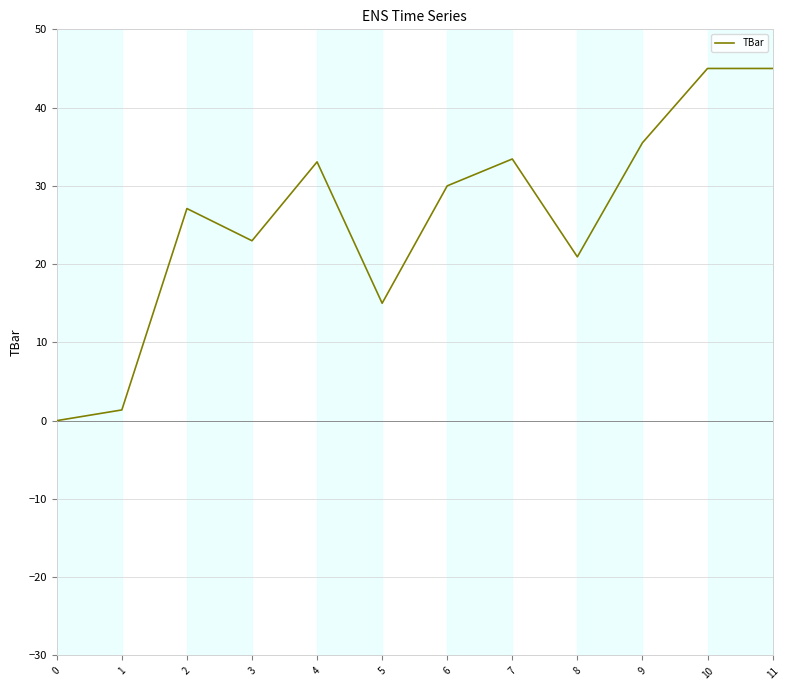

Reading left to right, extract all data points from this chart.

0.0	1.4	27.1	23.0	33.1	15.0	30.0	33.4	20.9	35.5	45.0	45.0